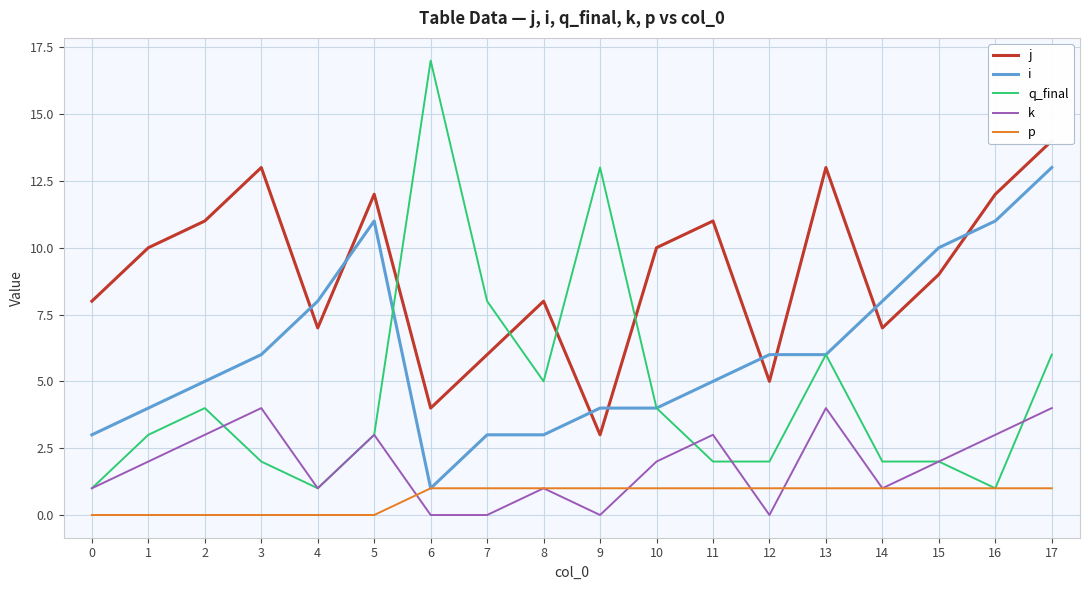

Between 3 and 8, which is larger?

3